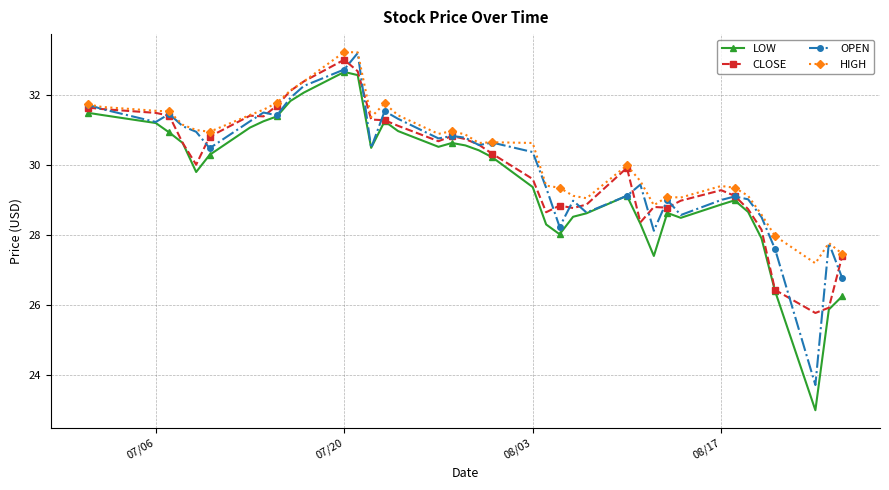

What is the value of the HIGH point at the 10th from the left?

31.8